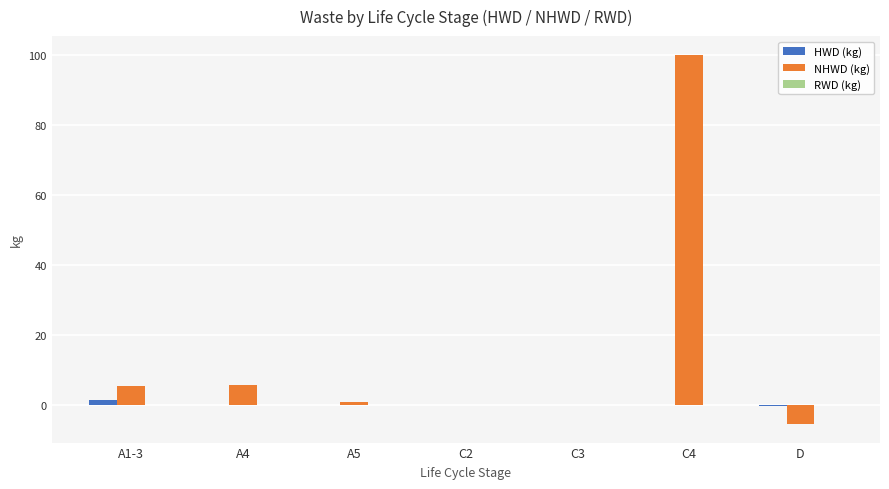

Is it true that HWD (kg) equals 1.4 at A1-3?

True